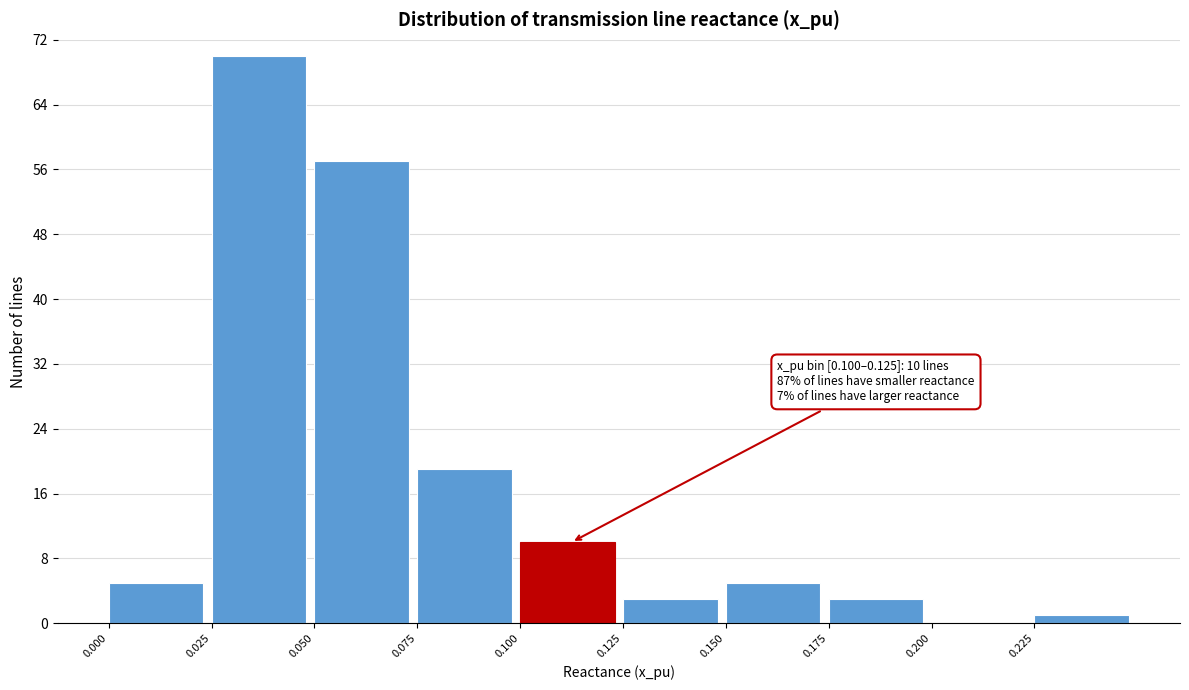

Which range on the x-axis has the tallest bar?

0.025 to 0.050